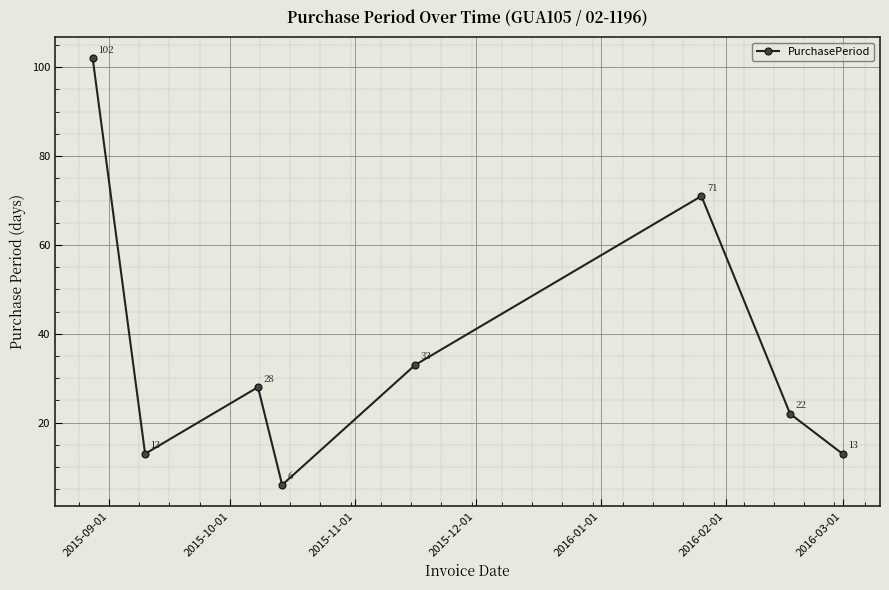

What is the difference between the maximum and second lowest values?

89